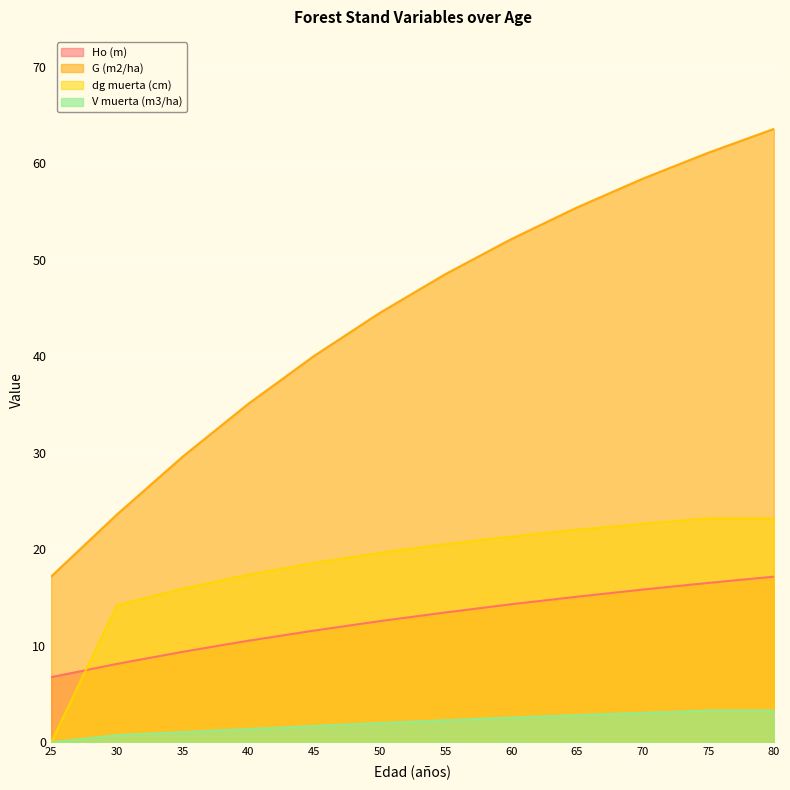

Which series has the widest spread of values?

G (m2/ha)